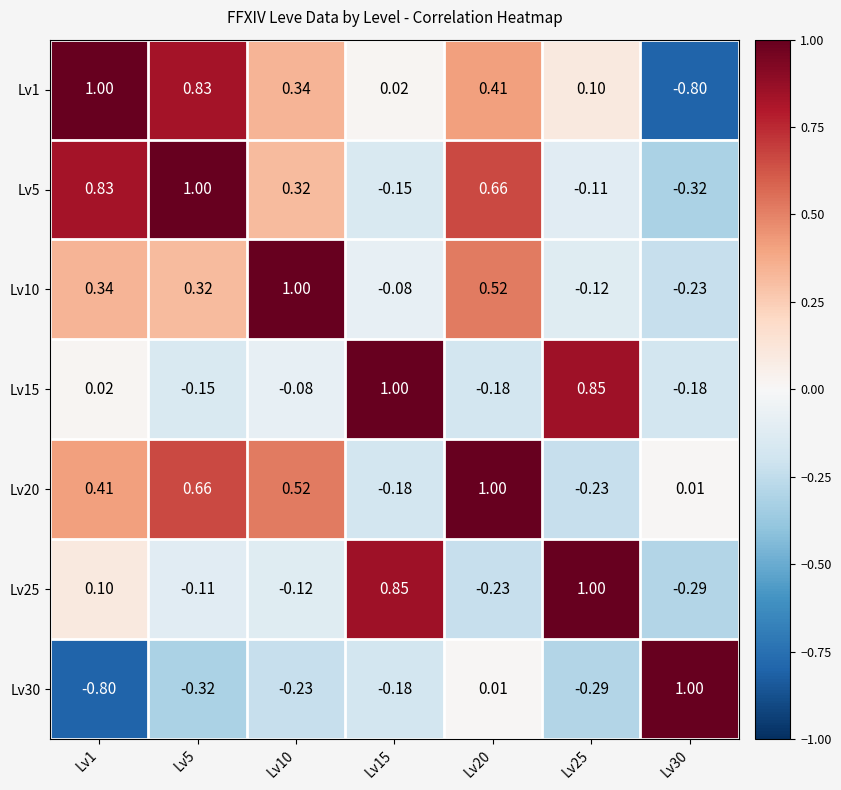

Is the value of Lv1 at Lv30 greater than the value of Lv25 at Lv10?

No